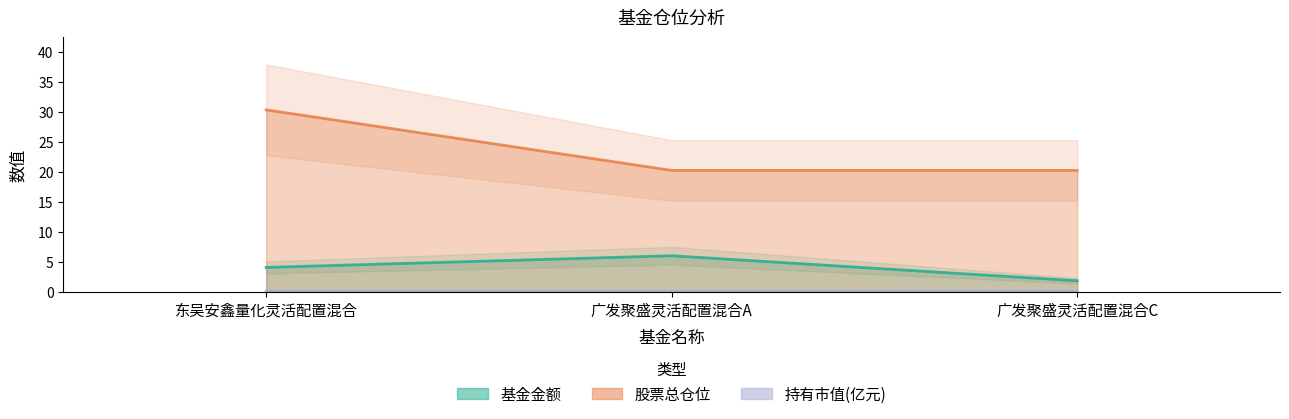

Which series has the largest total across all categories?

股票总仓位